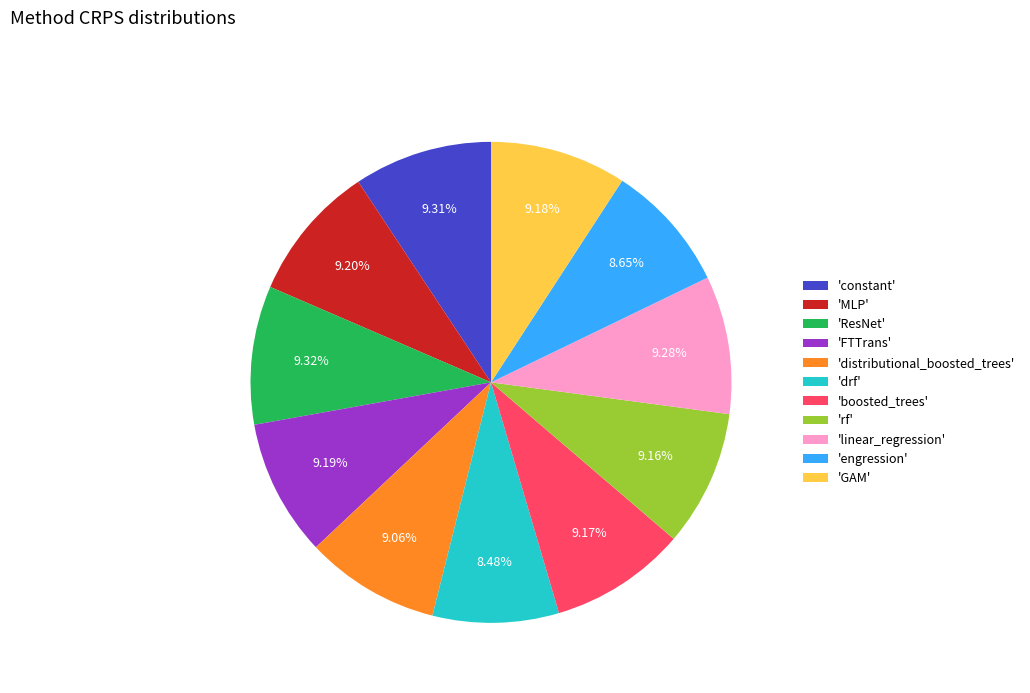

Which has a higher value, 'rf' or 'engression'?

'rf'